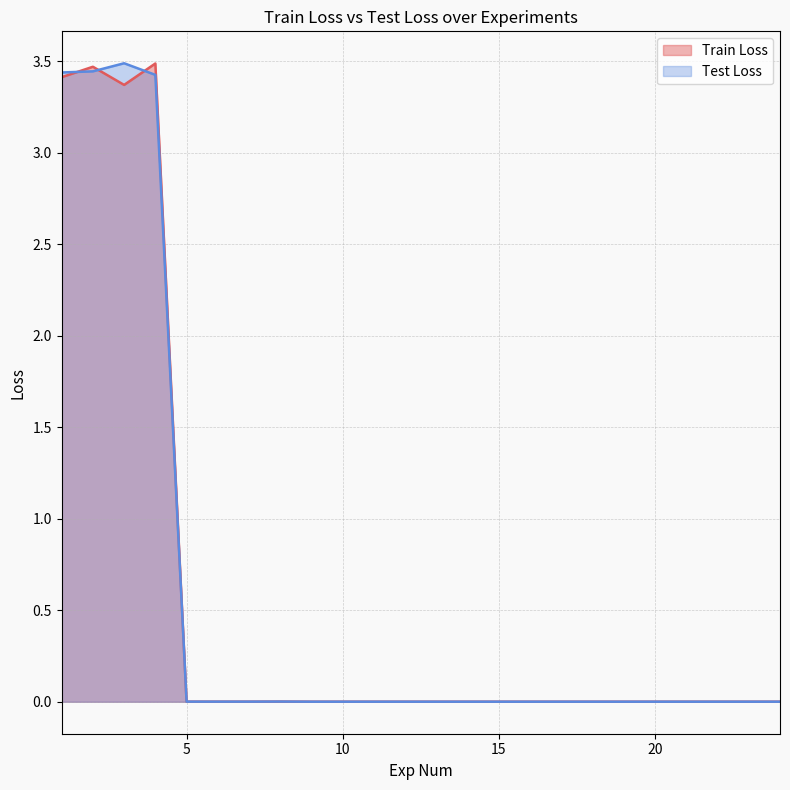

What is the approximate value of Train Loss at 4?

3.5